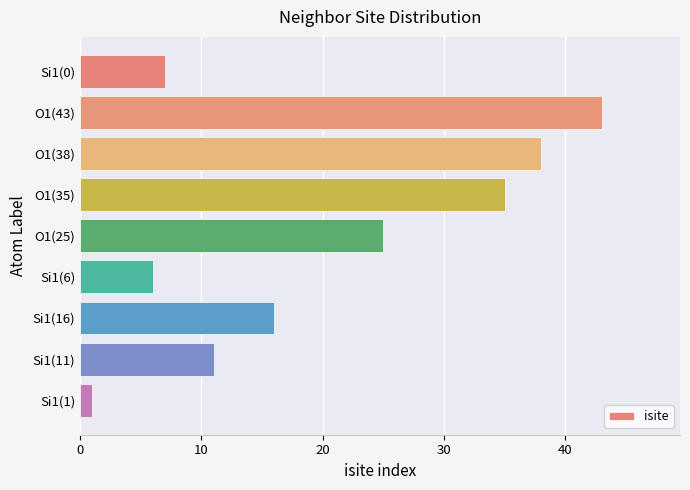

What is the sum of all values?

182